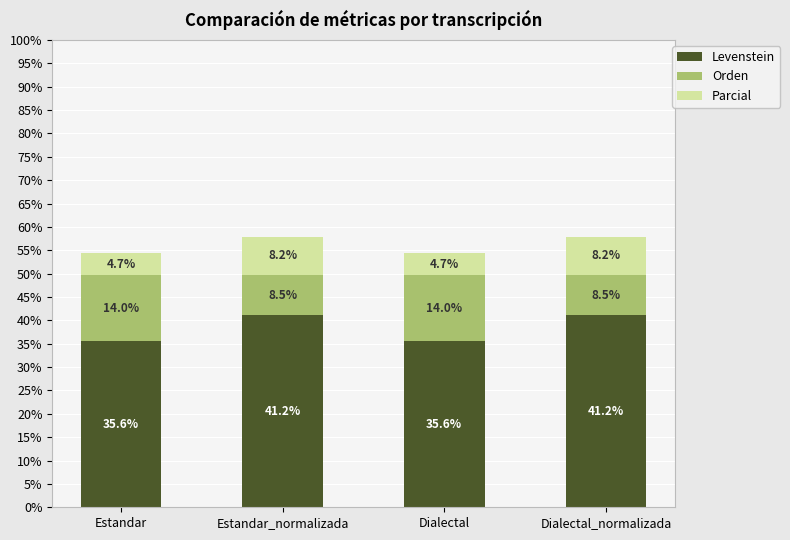

What is the average value of the Levenstein series?

38.4